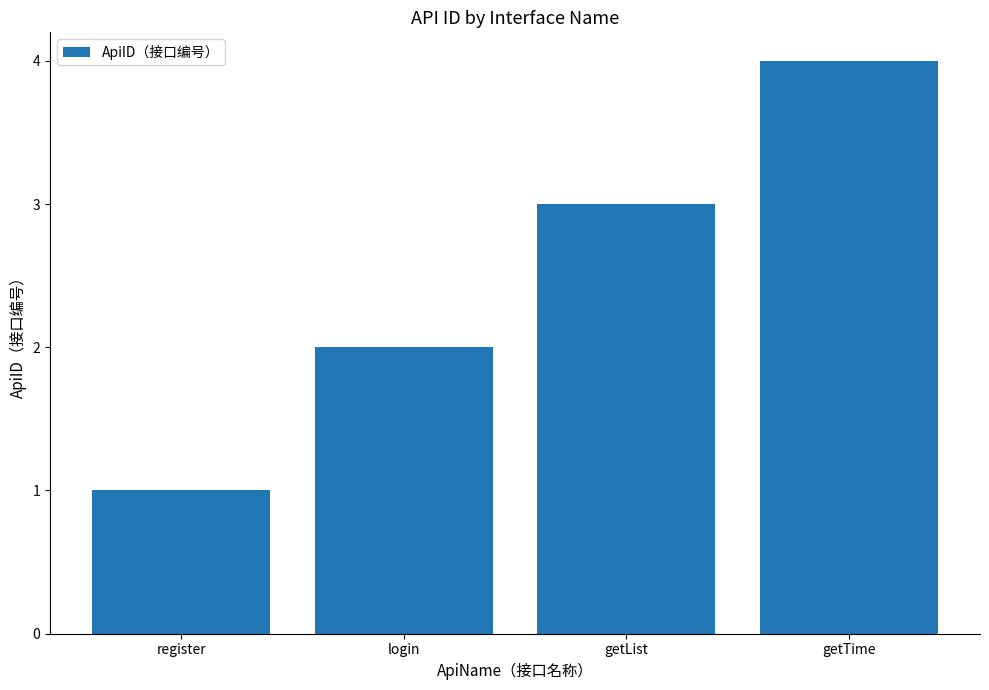

What is the sum of the values at login and register?

3